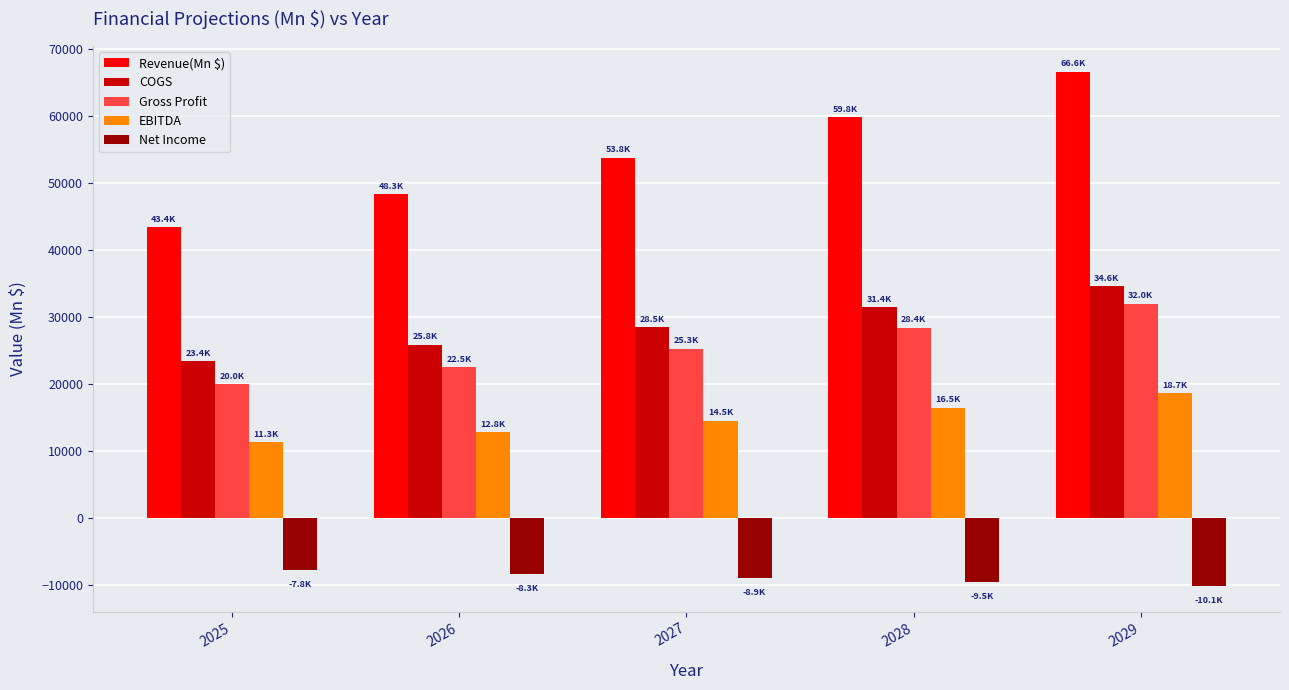

What is the difference between the Gross Profit values at 2029 and 2027?

6700.4